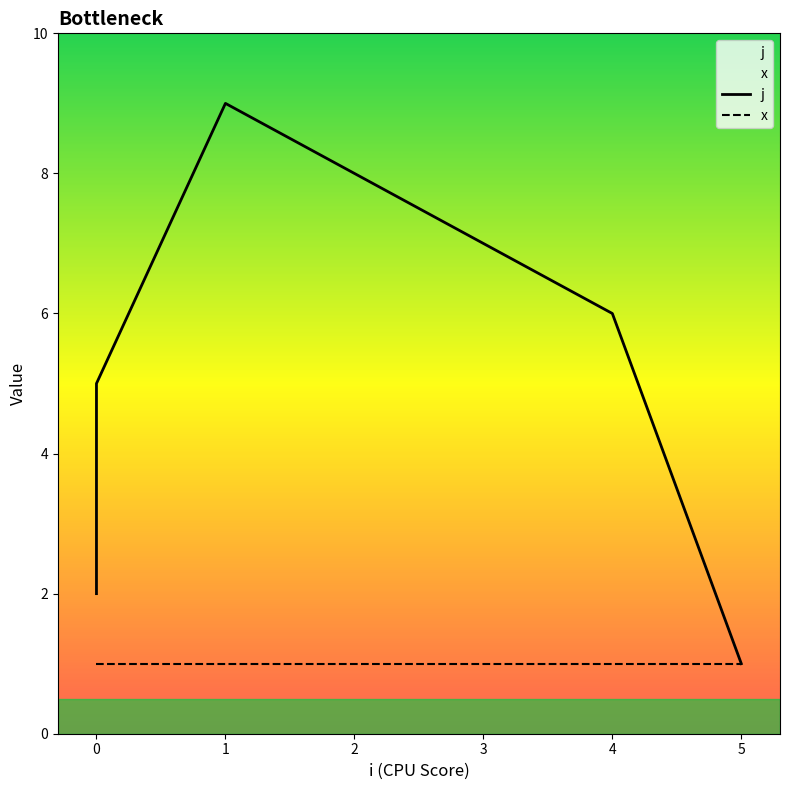

Approximately how many times larger is the value at 0 compared to 0?

2.0